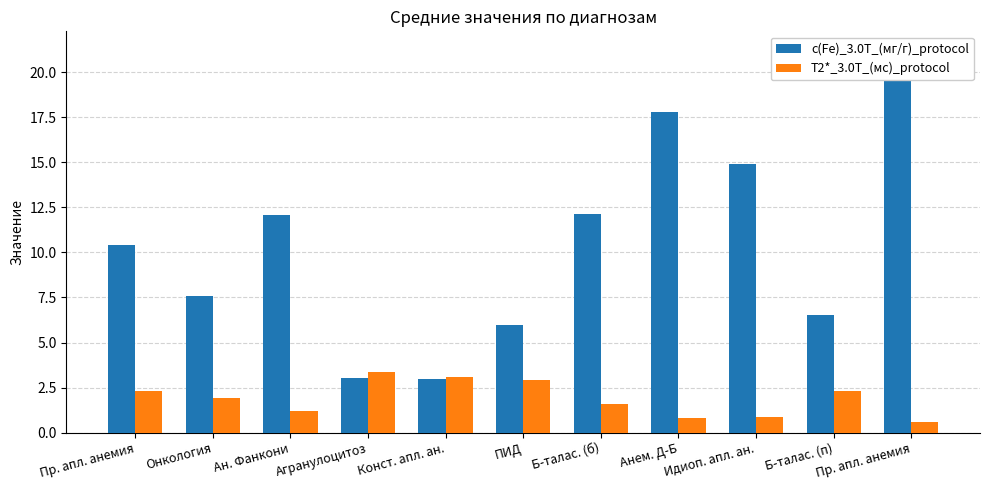

List the series in order of their peak value, highest first.

c(Fe)_3.0T_(мг/г)_protocol, T2*_3.0T_(мс)_protocol